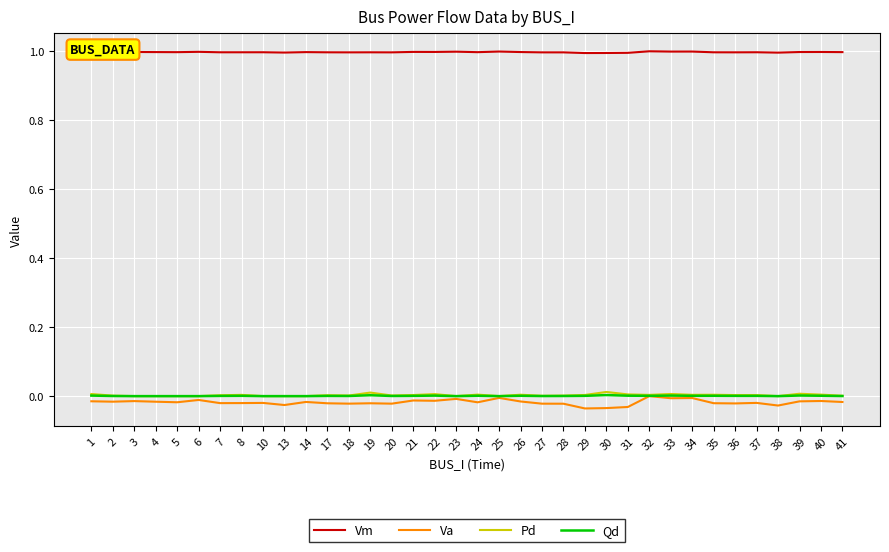

True or false: Va has a value of -0.0 at 23.

True